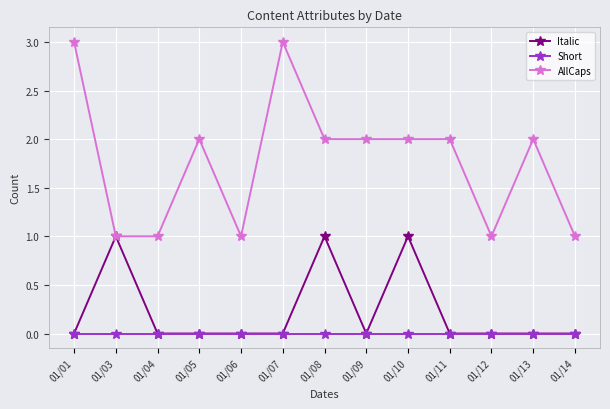

Does the chart display data point markers on the line(s)?

Yes